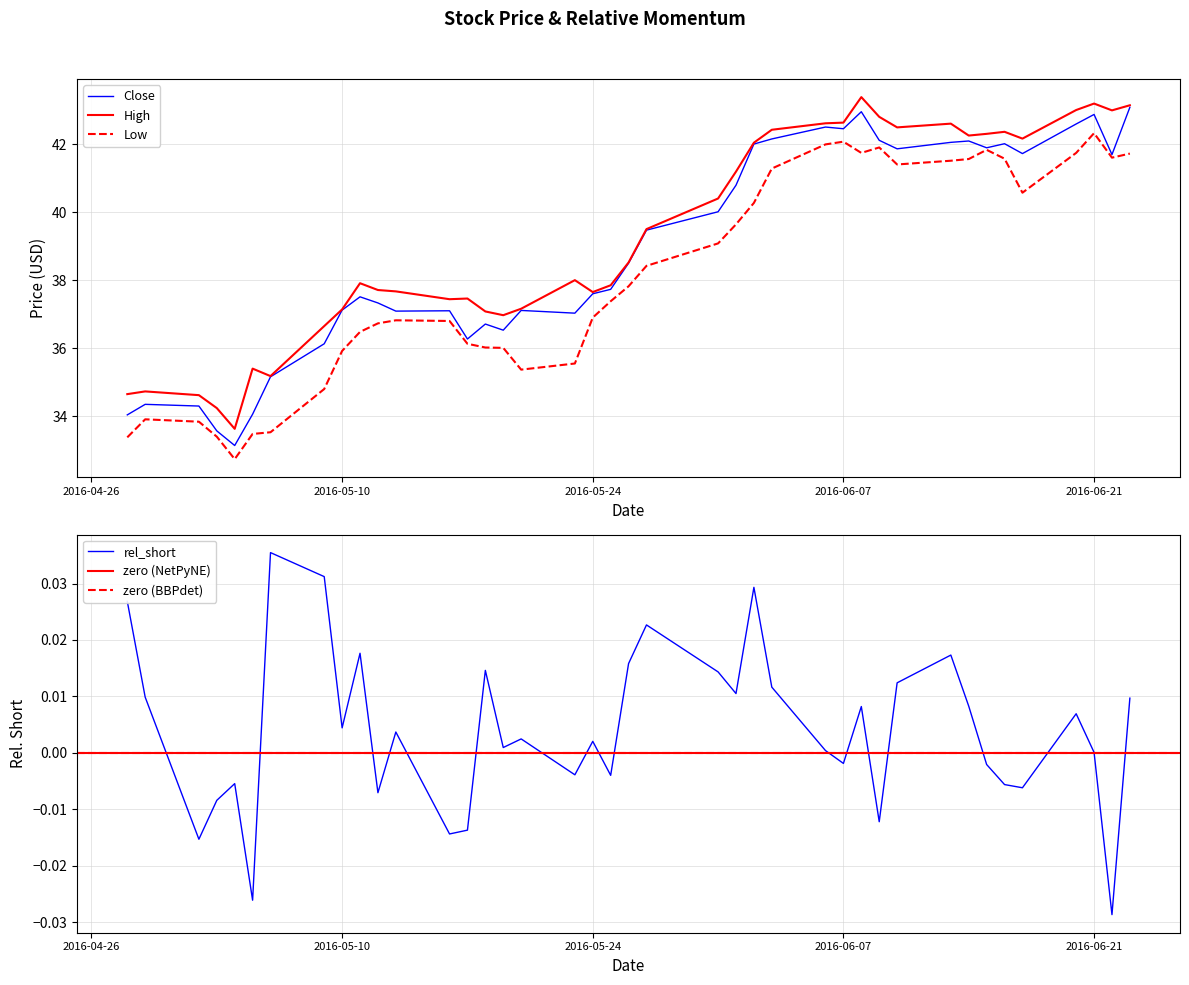

At which category does rel_short reach its first local valley?

2016-05-02